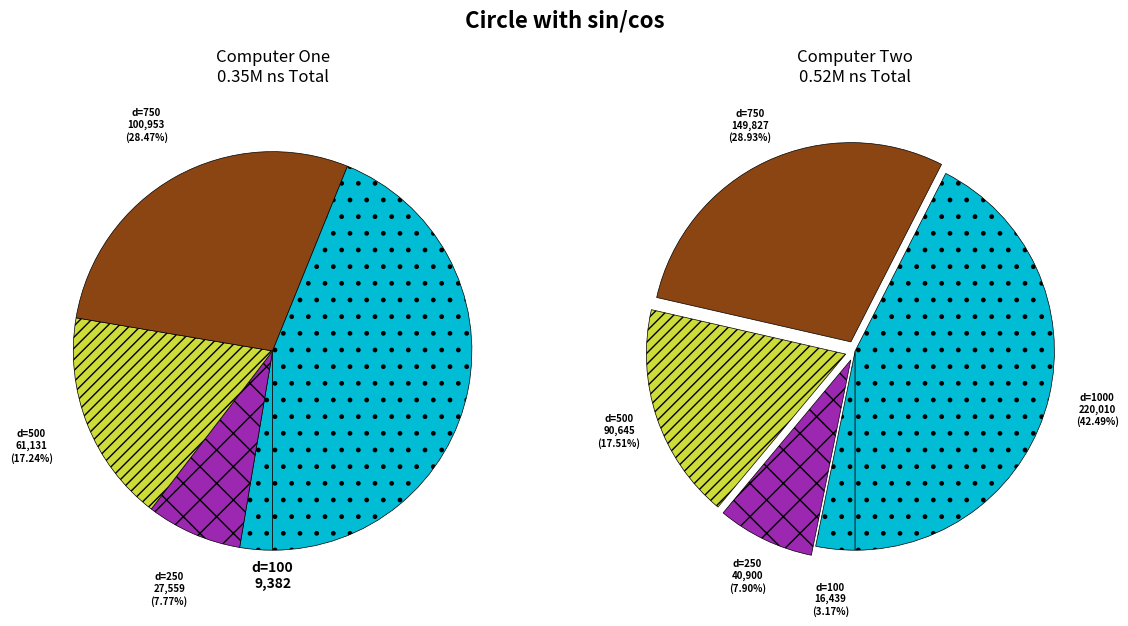

True or false: 500 accounts for 18% of the total.

True